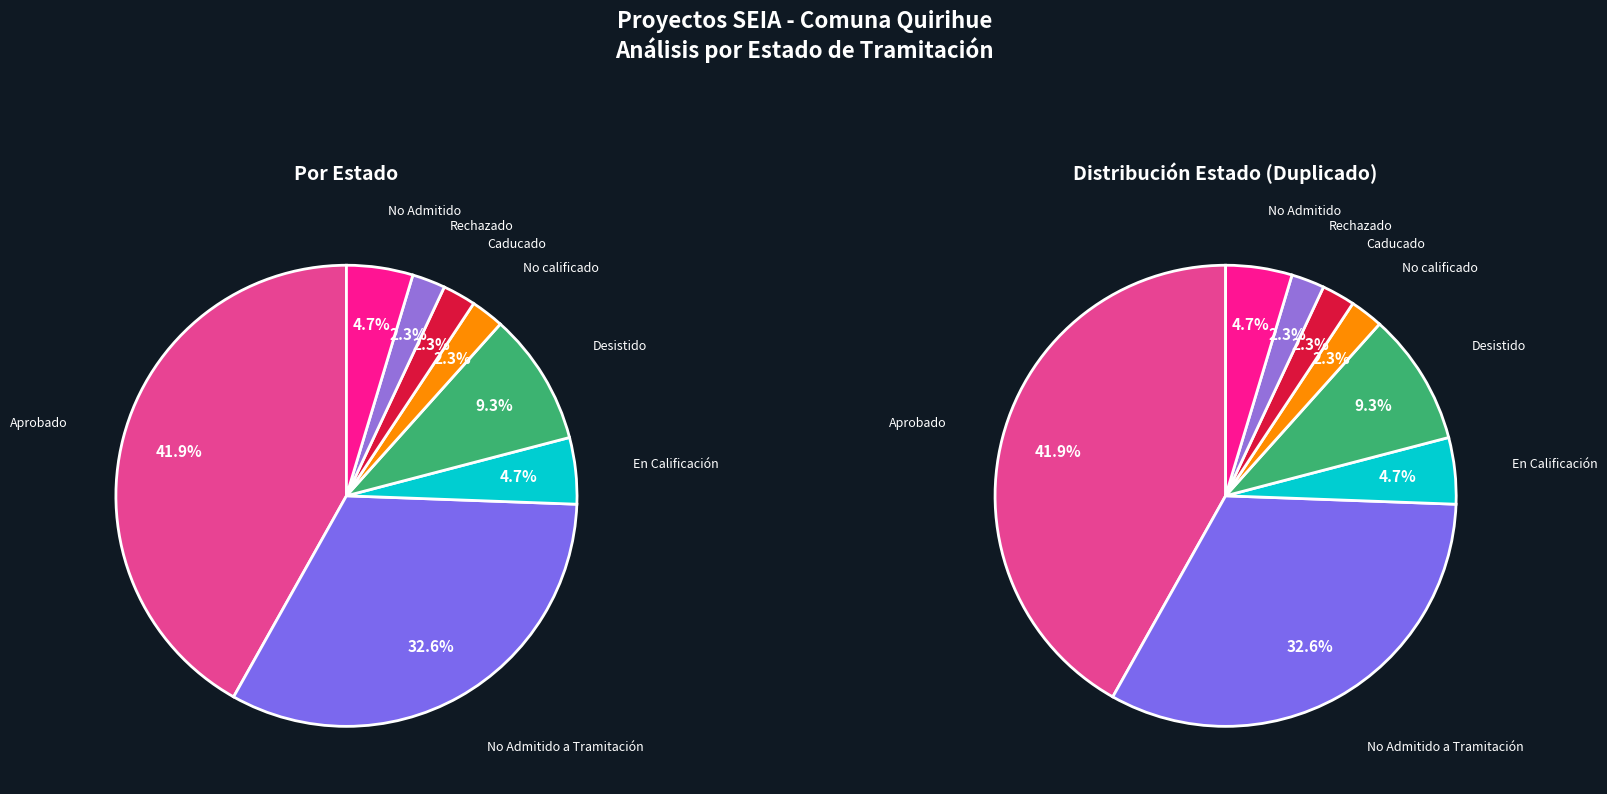

Is there any slice that represents more than half of the pie?

No